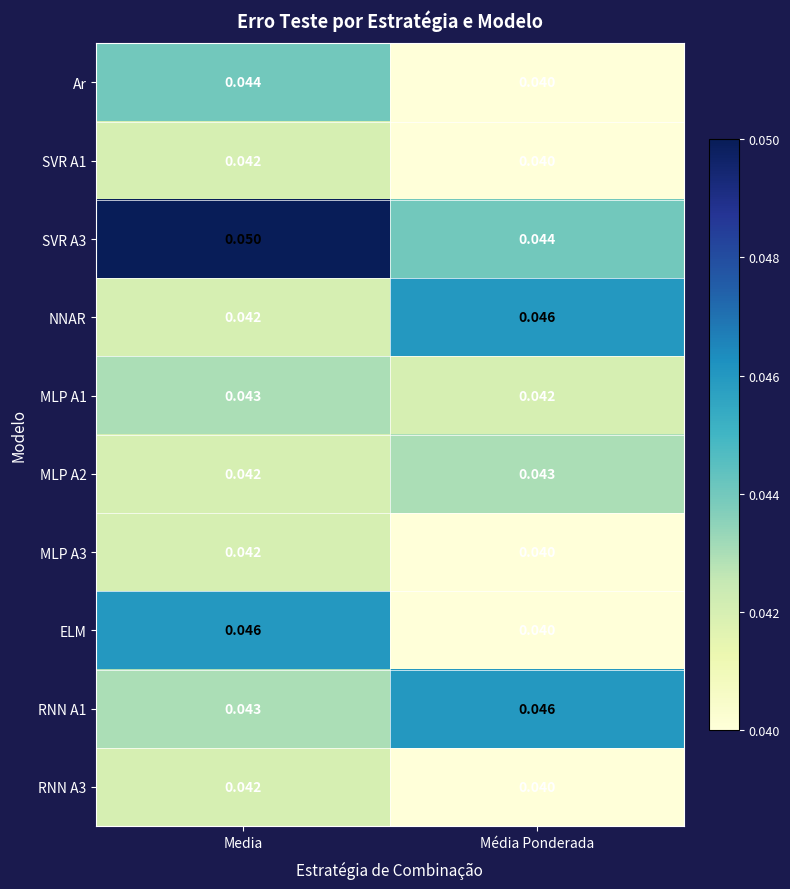

List the labels in order of MLP A2 value, largest first.

Média Ponderada, Media